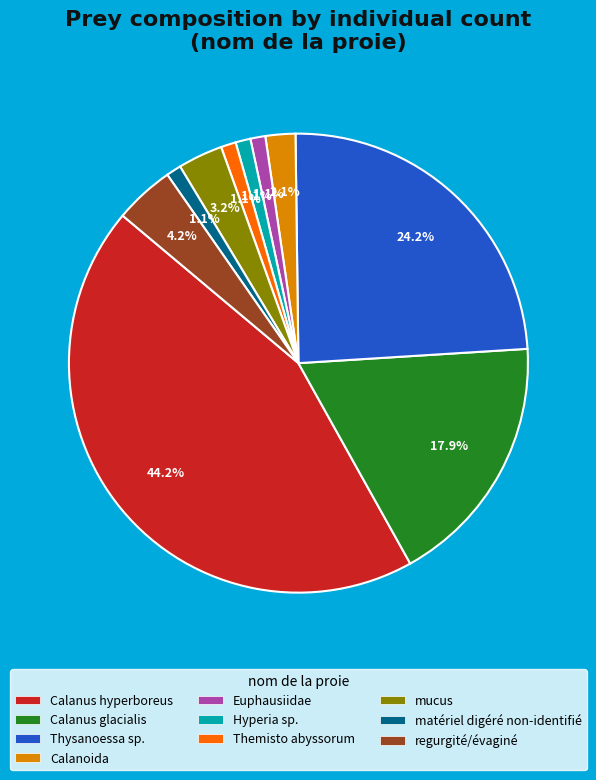

To the nearest percent, what is the difference between the largest and smallest slice percentages?

43%